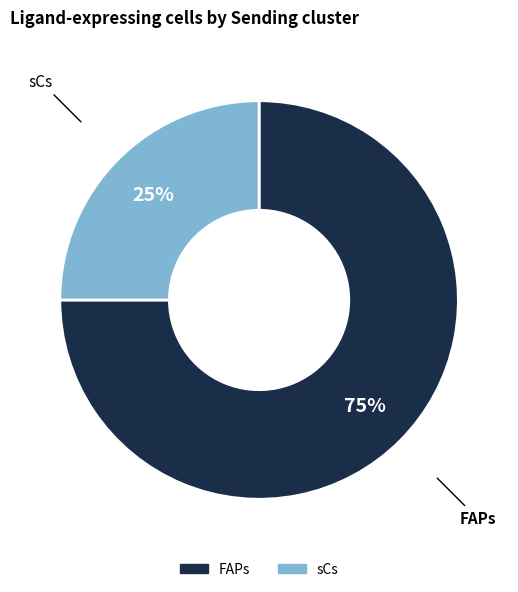

How many slices are in this pie chart?

2